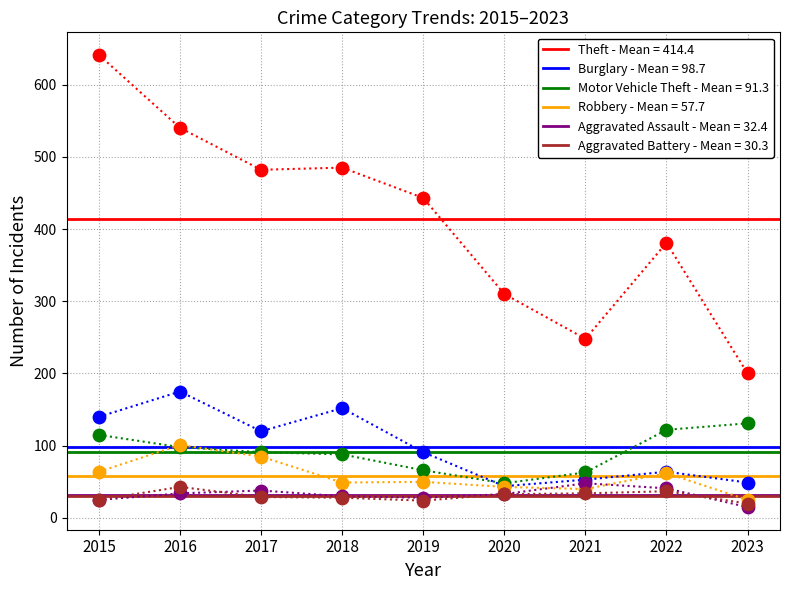

What is the total value across all series at 2016?

991